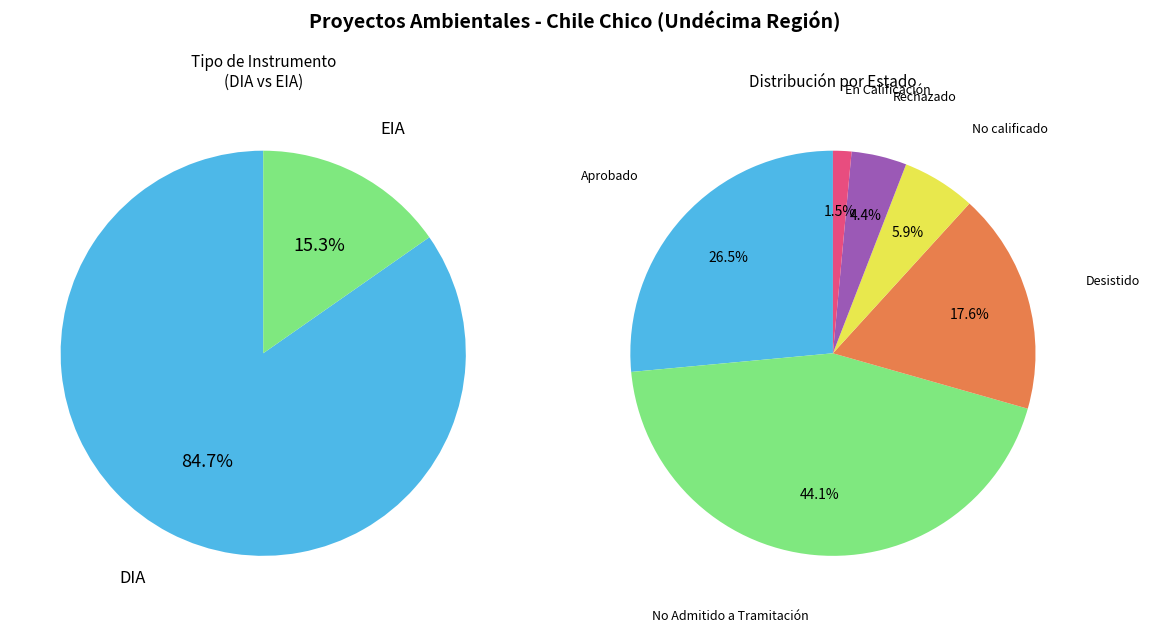

Is it true that DIA is 85% of the pie?

True